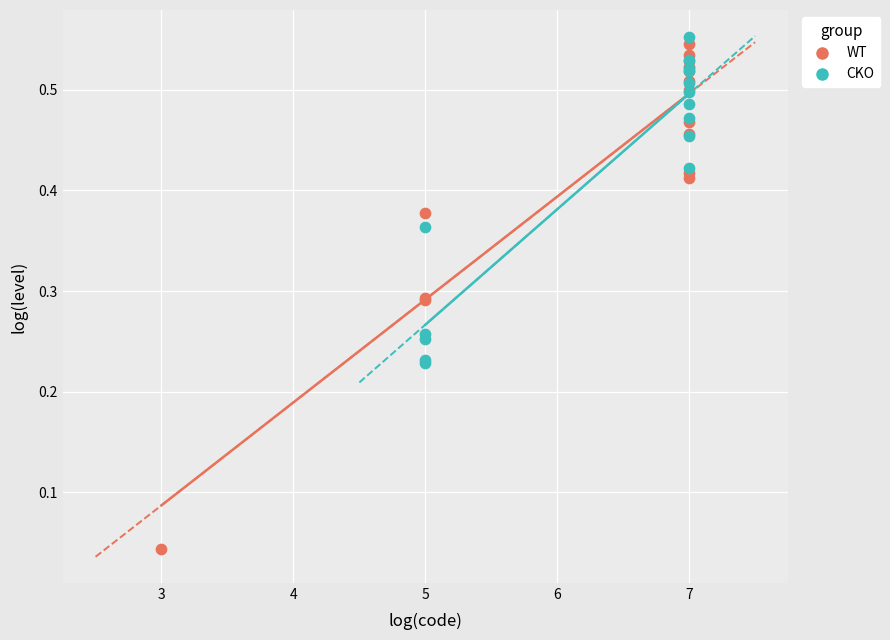

Which series has the widest spread of Y values?

WT